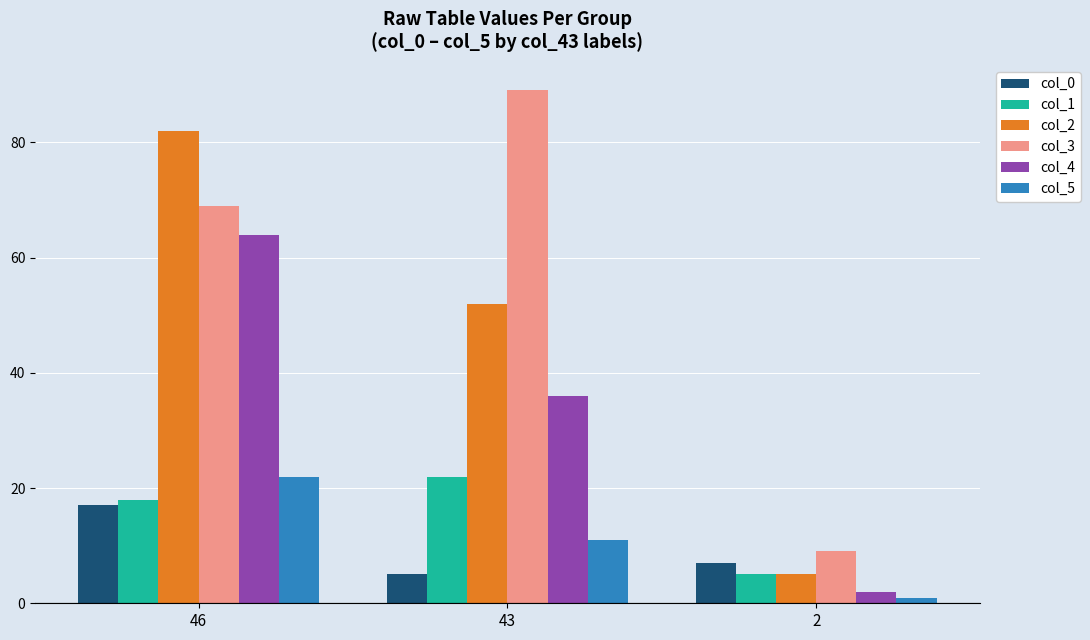

Which series has the largest range (max minus min)?

col_3